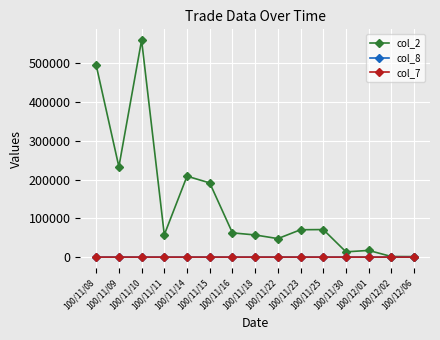

Which series has the largest range (max minus min)?

col_2